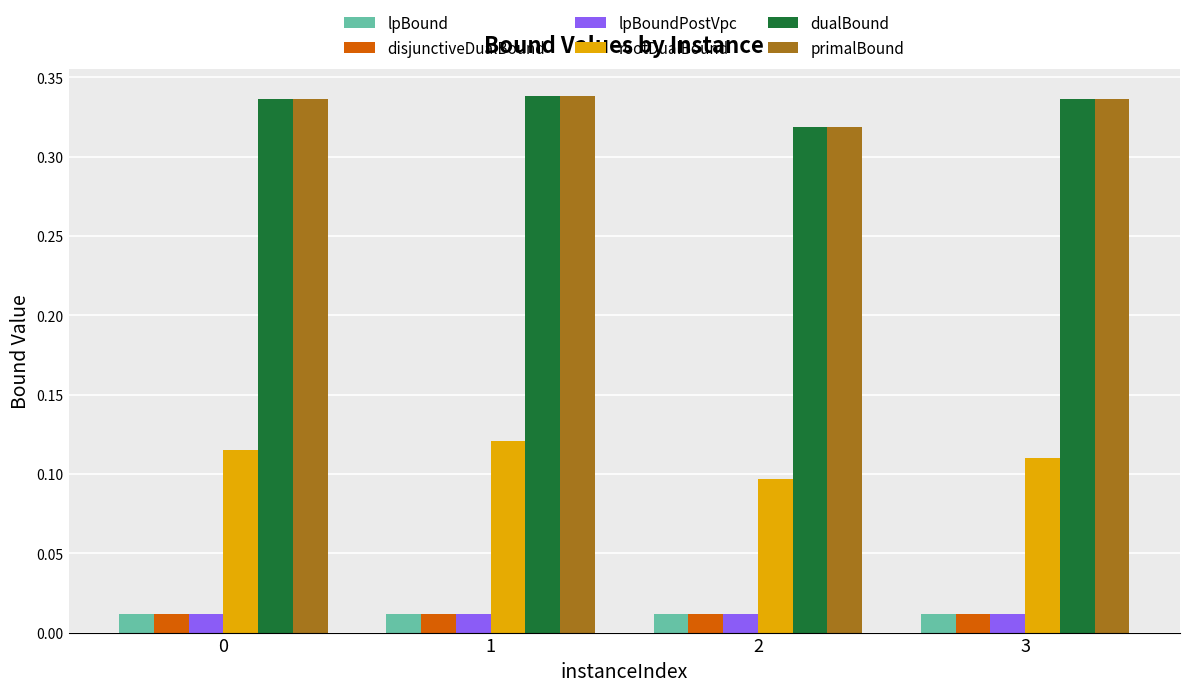

Count the lpBound values in the range 0 to 1.

4